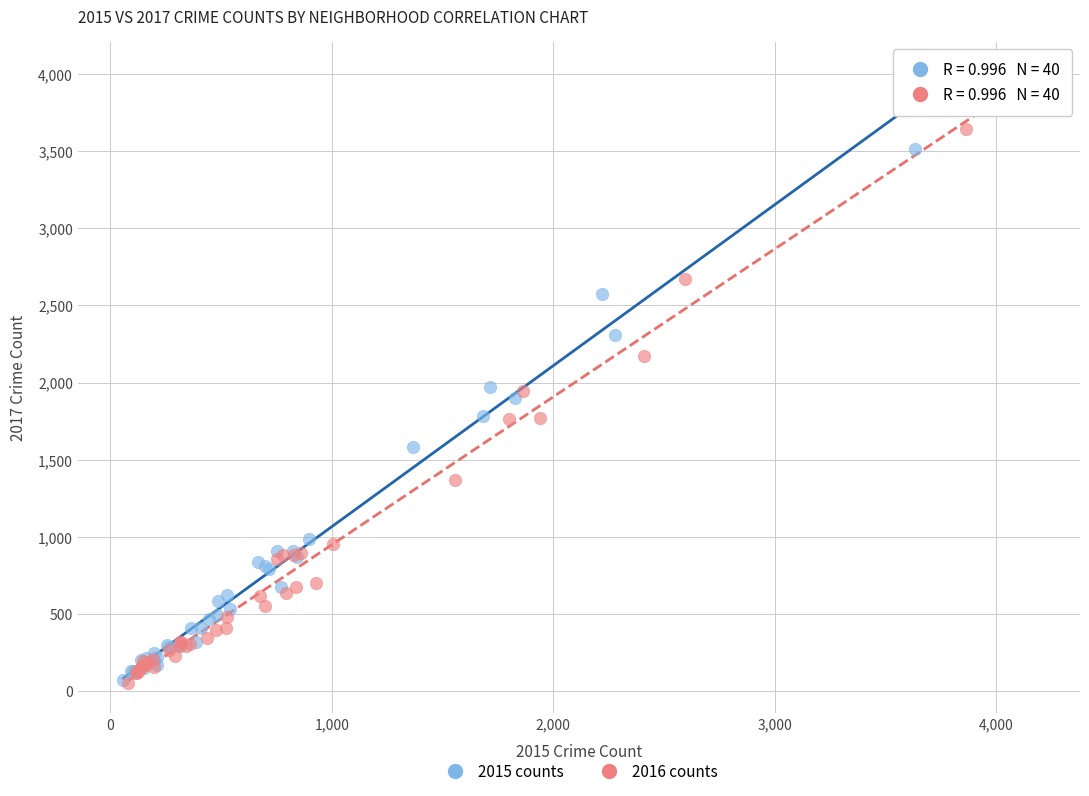

Which series has the widest spread of Y values?

2016 counts